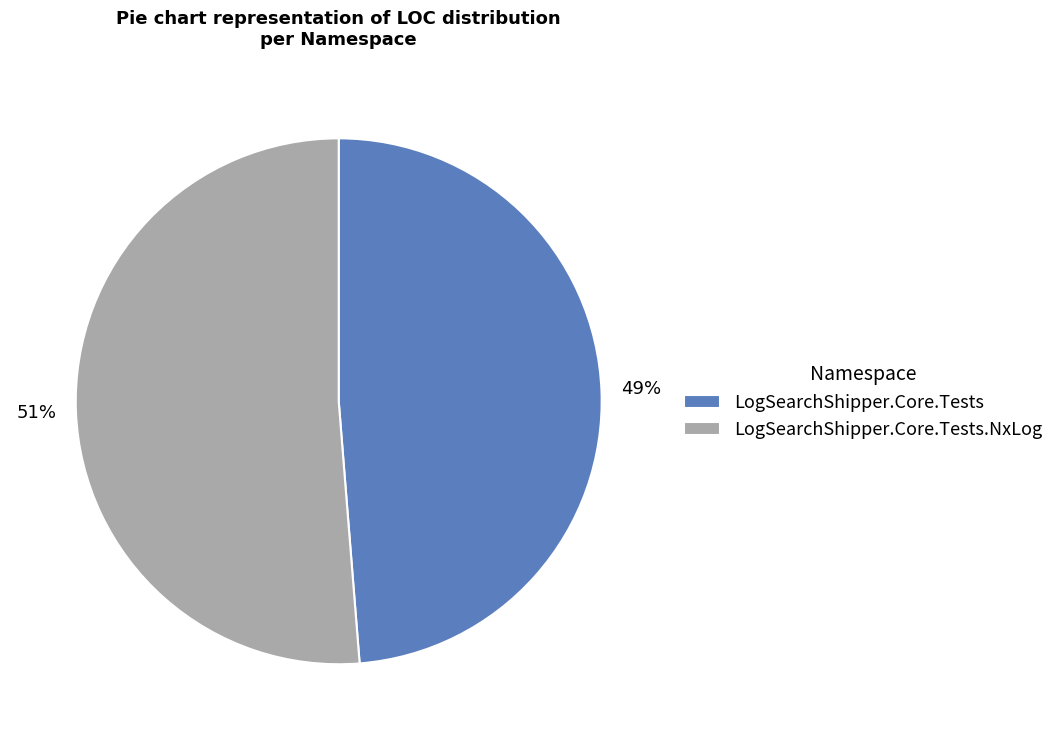

Combined, do LogSearchShipper.Core.Tests and LogSearchShipper.Core.Tests.NxLog account for over 50%?

Yes